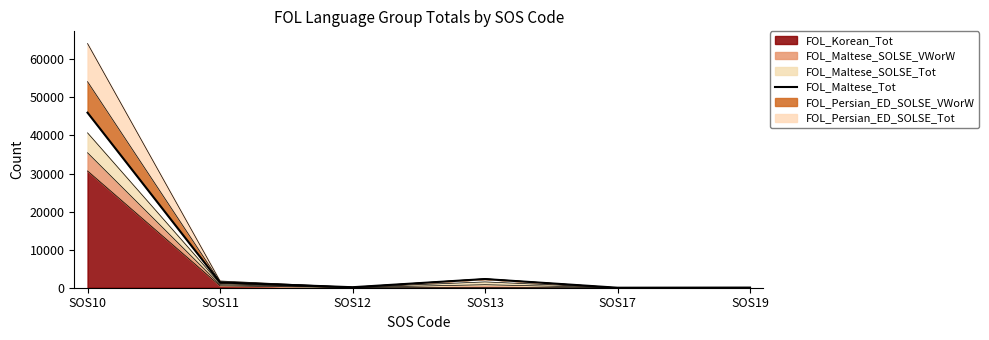

How many lines are shown in the chart?

1